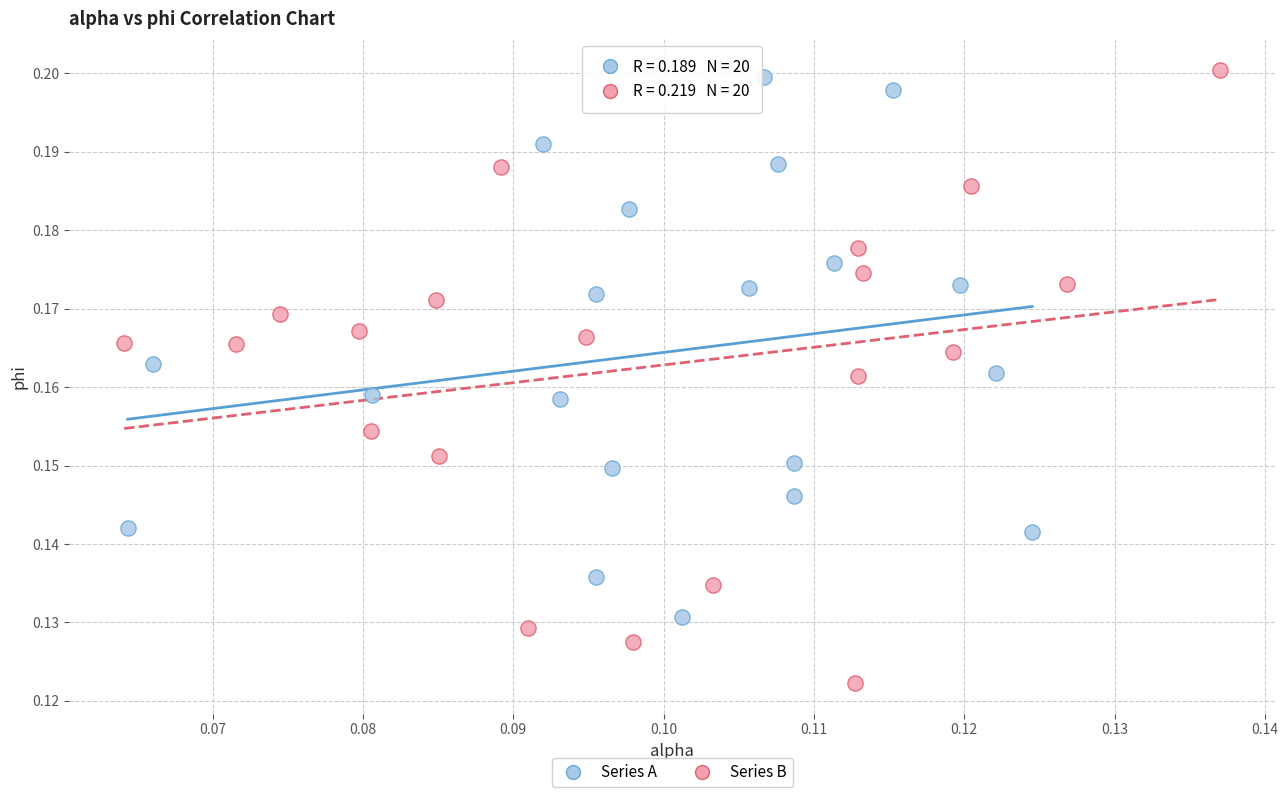

Which series has the widest spread of Y values?

Series B